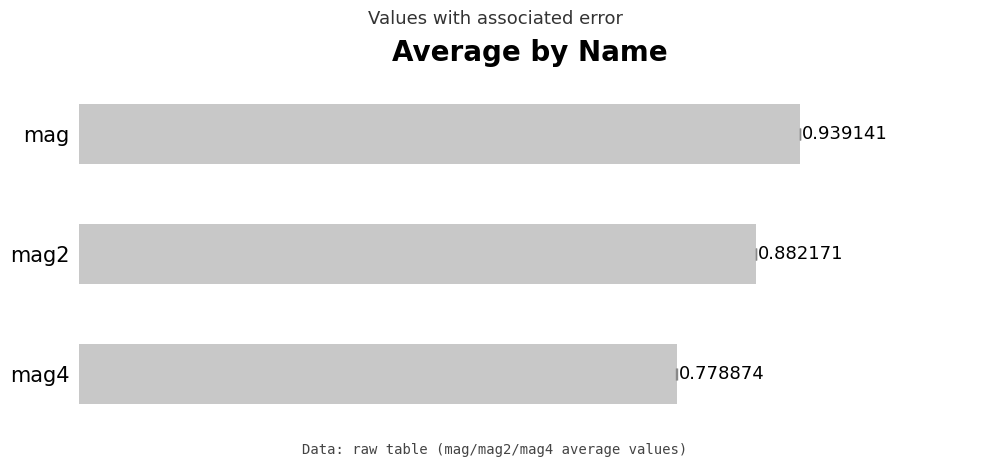

Are the bars grouped side by side (vs. stacked)?

No